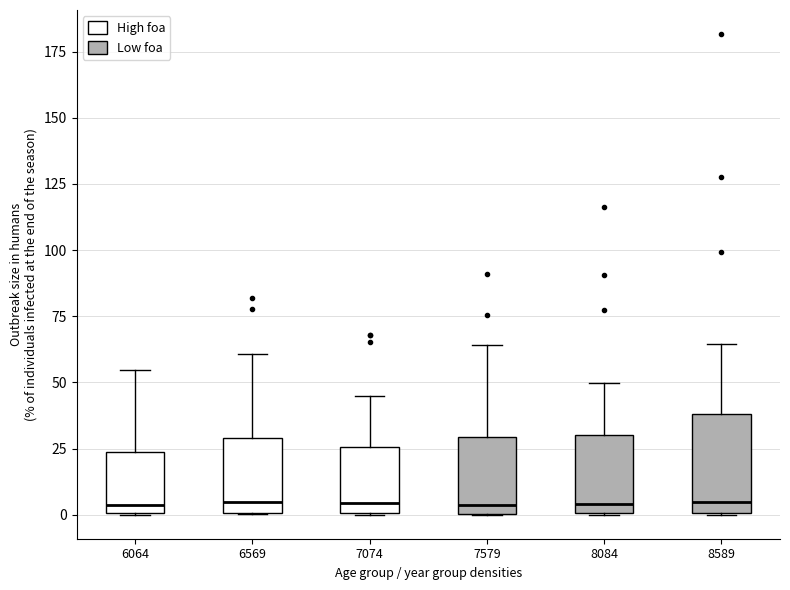

Where does the upper whisker of the box at x = 8084 end on the y-axis? The values are not printed on the chart, so give them approximately, as read against the axis.

50